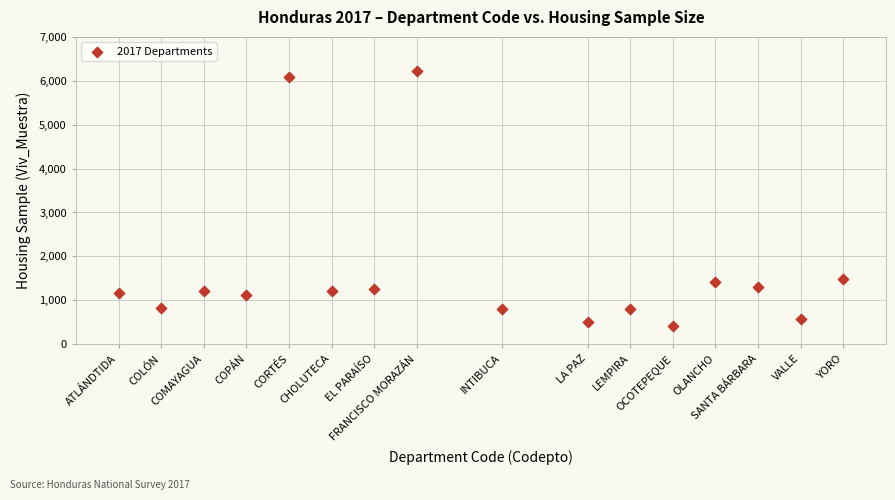

What Y value in the scatter plot is closest to 3316?

1495